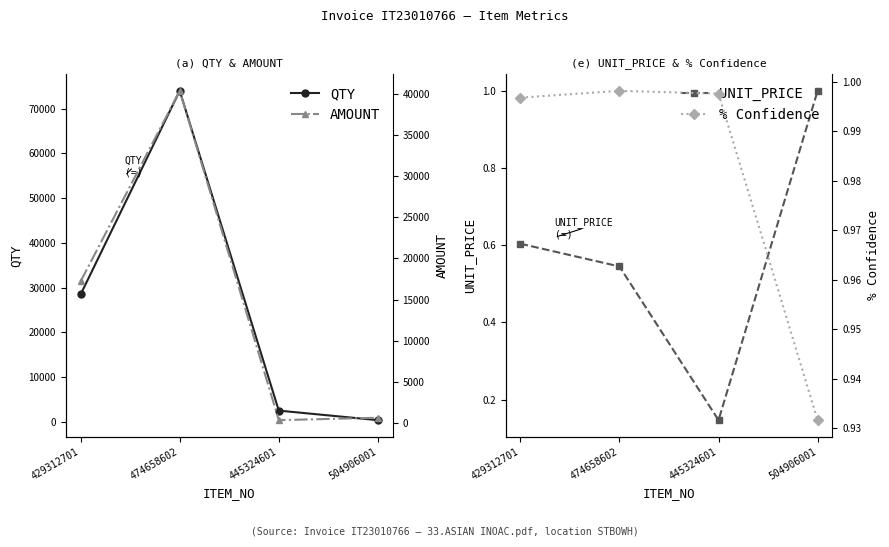

The QTY series shows 400.0 at 504906001. True or false?

True